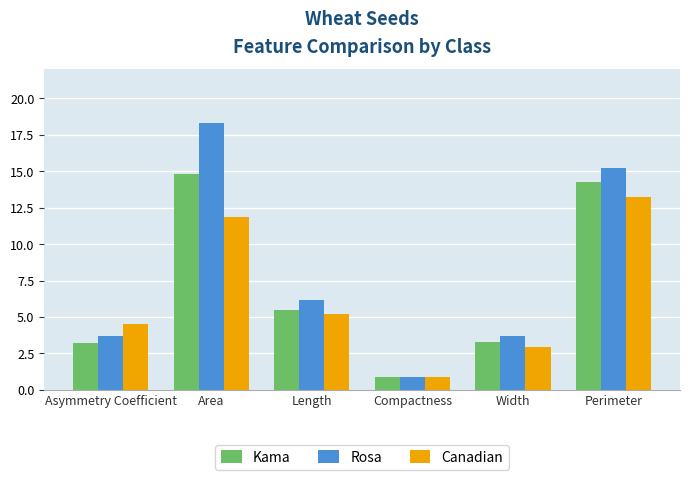

What is the greatest value displayed?

18.3